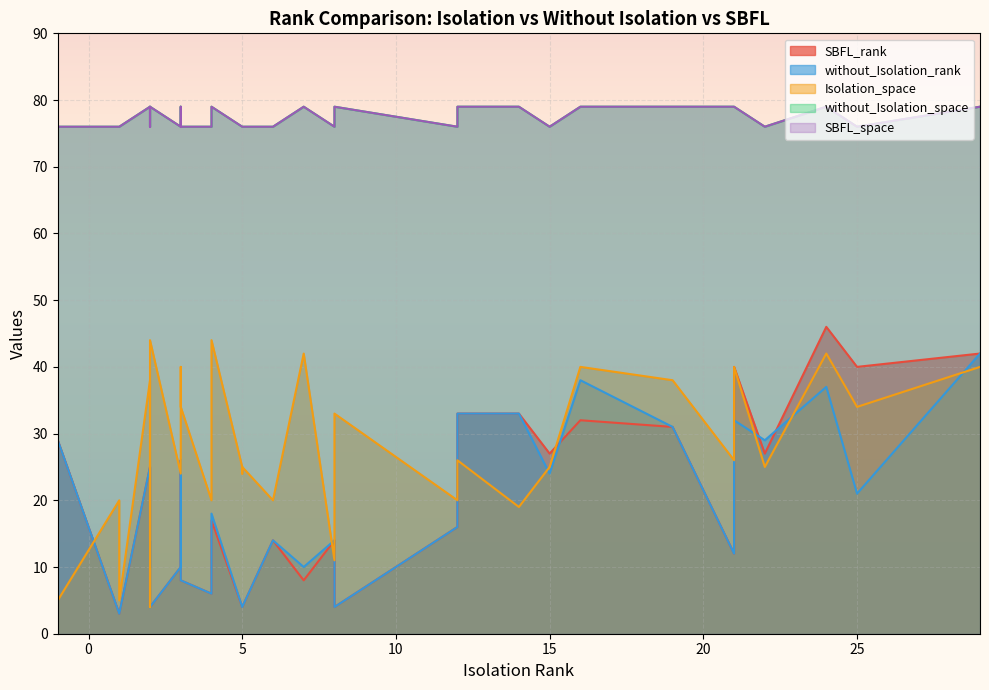

True or false: SBFL_space and SBFL_rank intersect in this chart.

False